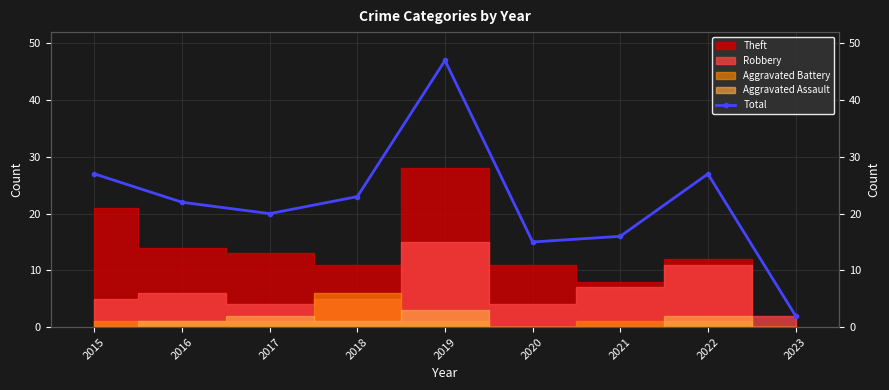

Rank the categories by value from lowest to highest.

2023, 2020, 2021, 2017, 2016, 2018, 2015, 2022, 2019